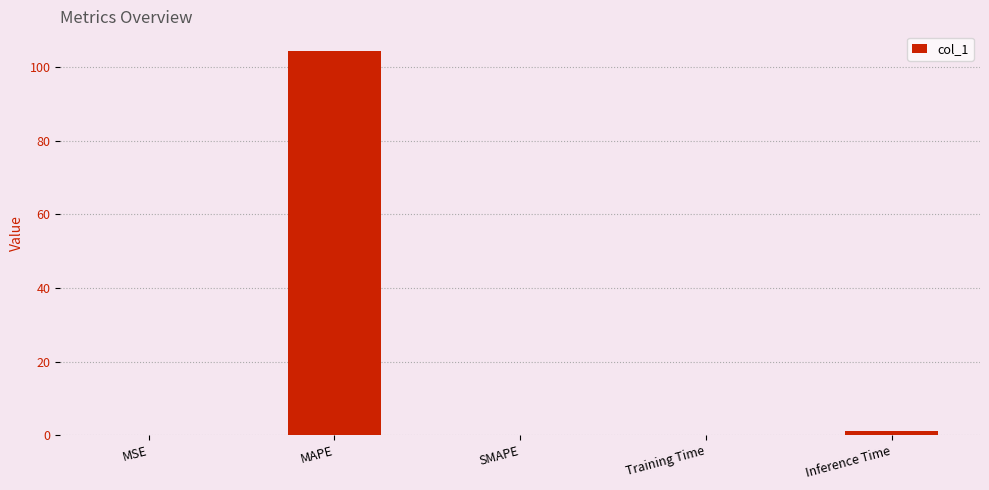

Are the bars grouped side by side (vs. stacked)?

No